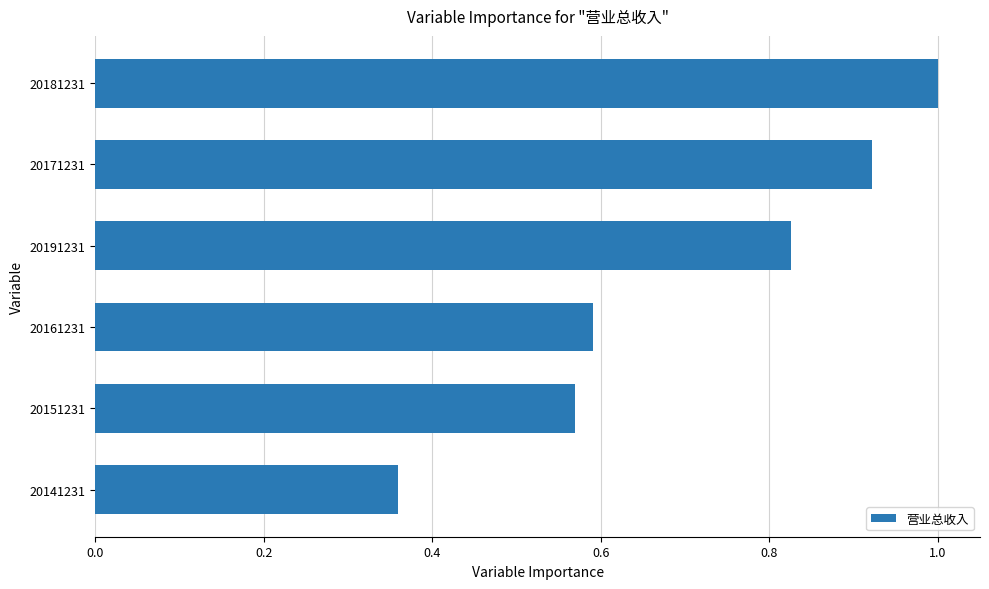

Between 20141231 and 20171231, which is larger?

20171231